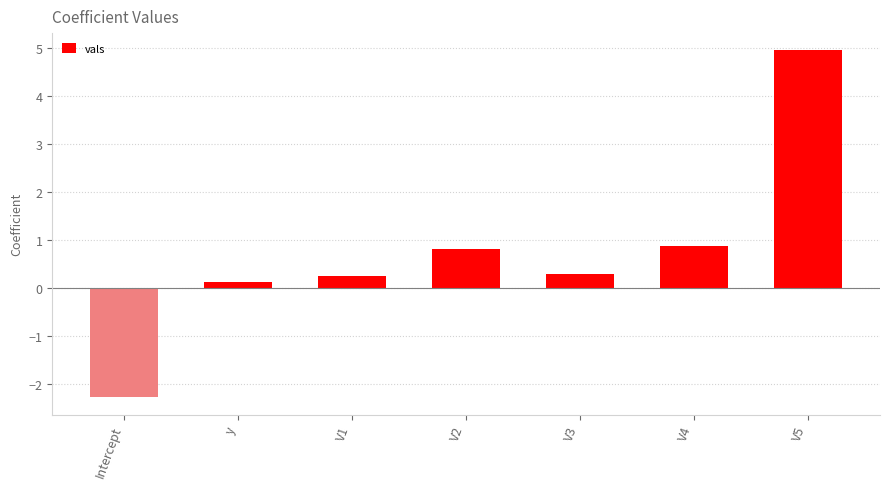

What is the label of the 5th bar from the right?

V1